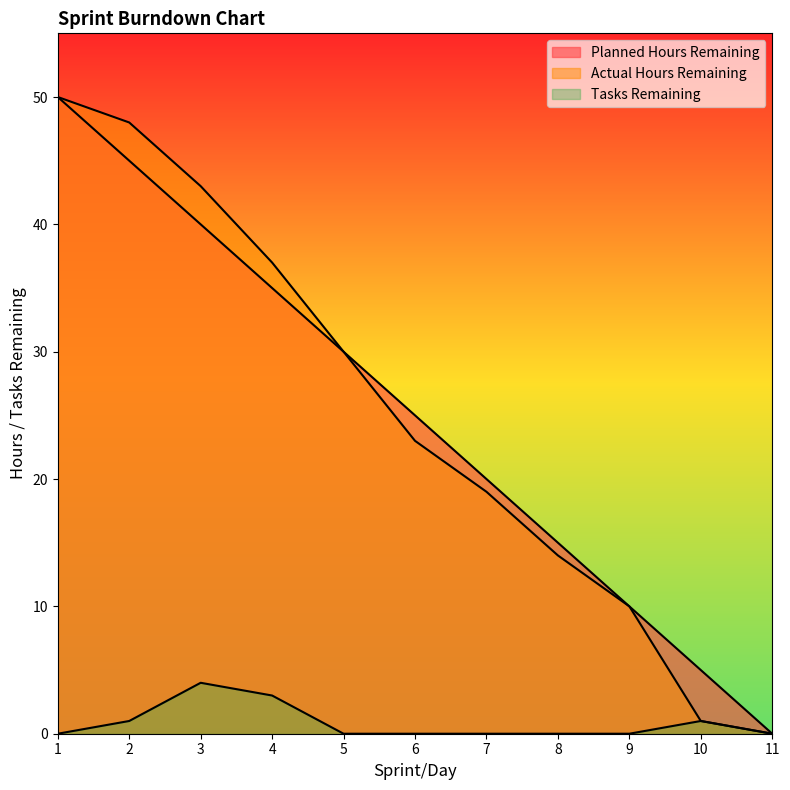

What is the sum of all Actual Hours Remaining values?

275